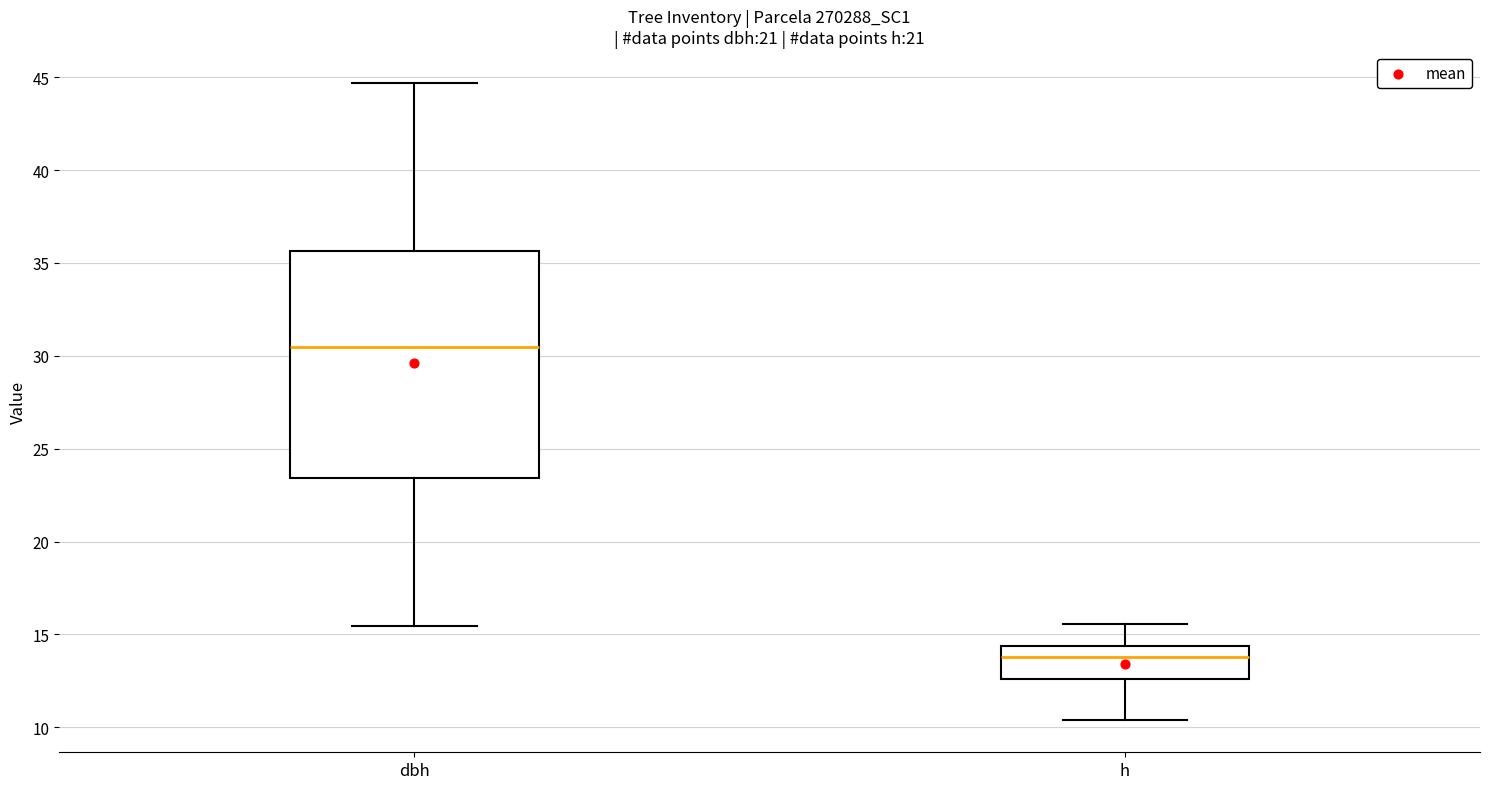

Reading left to right, read every box against the y-axis: the position of its median line, the range the box covers, and the ends of its whiskers. The values are not printed on the chart, so give them approximately, as read against the axis.

dbh: median 30.5, box 23.5 to 35.5, whiskers 15.5 to 44.5
h: median 14.0, box 12.5 to 14.5, whiskers 10.5 to 15.5